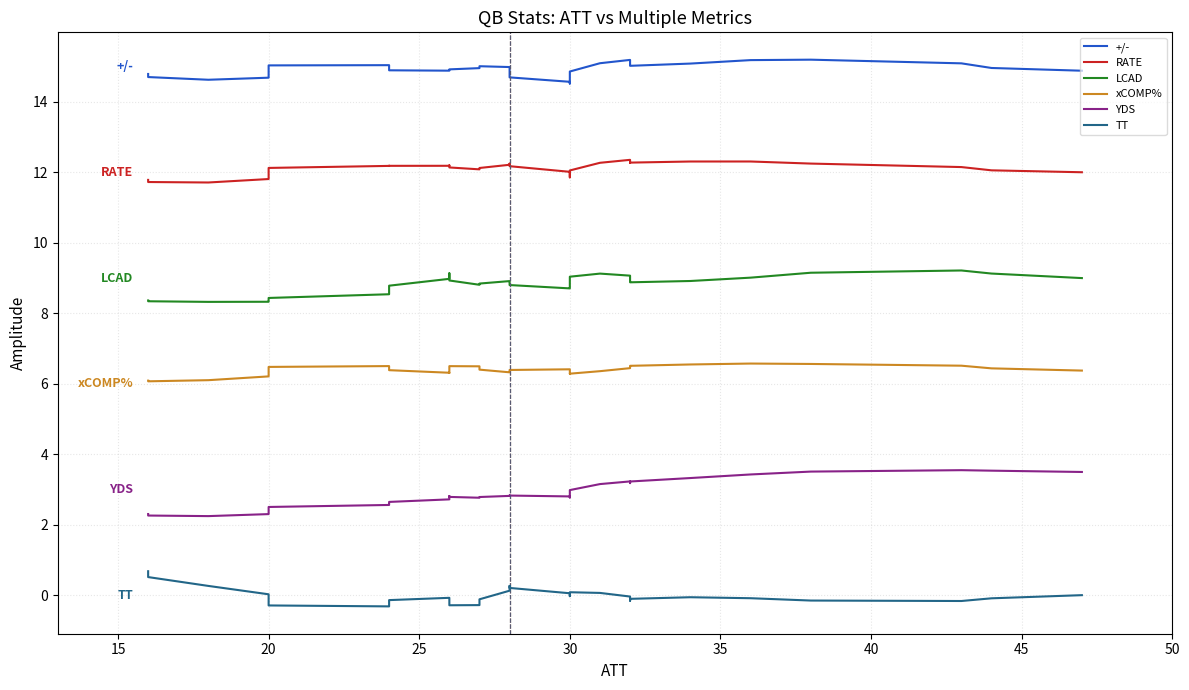

Reading left to right, what are all the values shown in this chart?

+/-: 14.8	14.7	14.6	14.7	14.9	15.0	15.0	15.0	14.9	14.9	14.9	14.9	14.9	15.0	15.0	15.0	14.9	14.7	14.6	14.5	14.6	14.9	15.1	15.2	15.1	15.1	15.0	15.1	15.2	15.2	15.1	15.0	14.9
RATE: 11.8	11.7	11.7	11.8	12.0	12.1	12.2	12.2	12.2	12.2	12.2	12.2	12.1	12.1	12.1	12.2	12.2	12.2	12.0	11.9	11.9	12.1	12.3	12.4	12.3	12.3	12.3	12.3	12.3	12.2	12.2	12.1	12.0
LCAD: 8.4	8.3	8.3	8.3	8.4	8.4	8.5	8.6	8.8	9.0	9.1	9.1	8.9	8.8	8.8	8.9	8.9	8.8	8.7	8.7	8.9	9.0	9.1	9.1	9.0	8.9	8.9	8.9	9.0	9.2	9.2	9.1	9.0
xCOMP%: 6.1	6.1	6.1	6.2	6.4	6.5	6.5	6.5	6.4	6.3	6.3	6.4	6.5	6.5	6.4	6.3	6.3	6.4	6.4	6.4	6.3	6.3	6.4	6.4	6.5	6.5	6.5	6.5	6.6	6.6	6.5	6.4	6.4
YDS: 2.3	2.3	2.2	2.3	2.4	2.5	2.6	2.6	2.6	2.7	2.8	2.8	2.8	2.8	2.8	2.8	2.8	2.8	2.8	2.8	2.8	3.0	3.2	3.2	3.2	3.2	3.2	3.3	3.4	3.5	3.5	3.5	3.5
TT: 0.7	0.5	0.3	0.0	-0.2	-0.3	-0.3	-0.2	-0.1	-0.1	-0.1	-0.2	-0.3	-0.3	-0.1	0.1	0.3	0.2	0.1	-0.0	0.0	0.1	0.1	-0.0	-0.1	-0.2	-0.1	-0.1	-0.1	-0.2	-0.2	-0.1	0.0